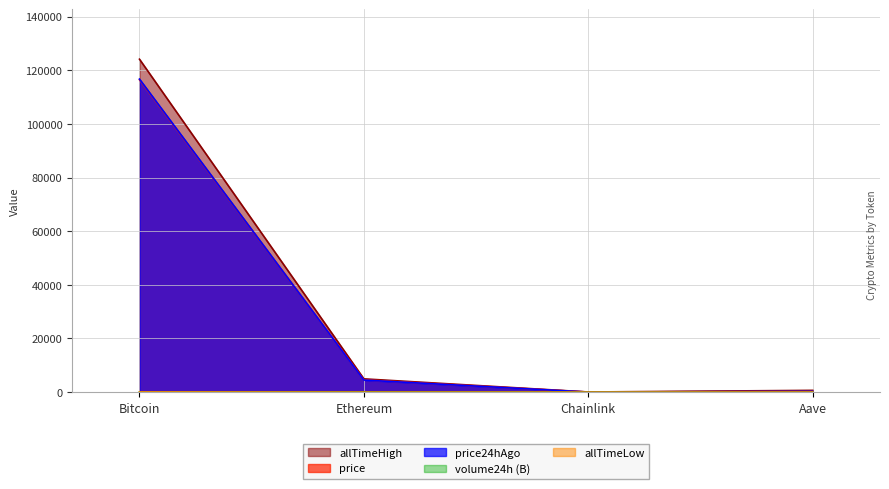

True or false: volume24h and allTimeHigh intersect in this chart.

False